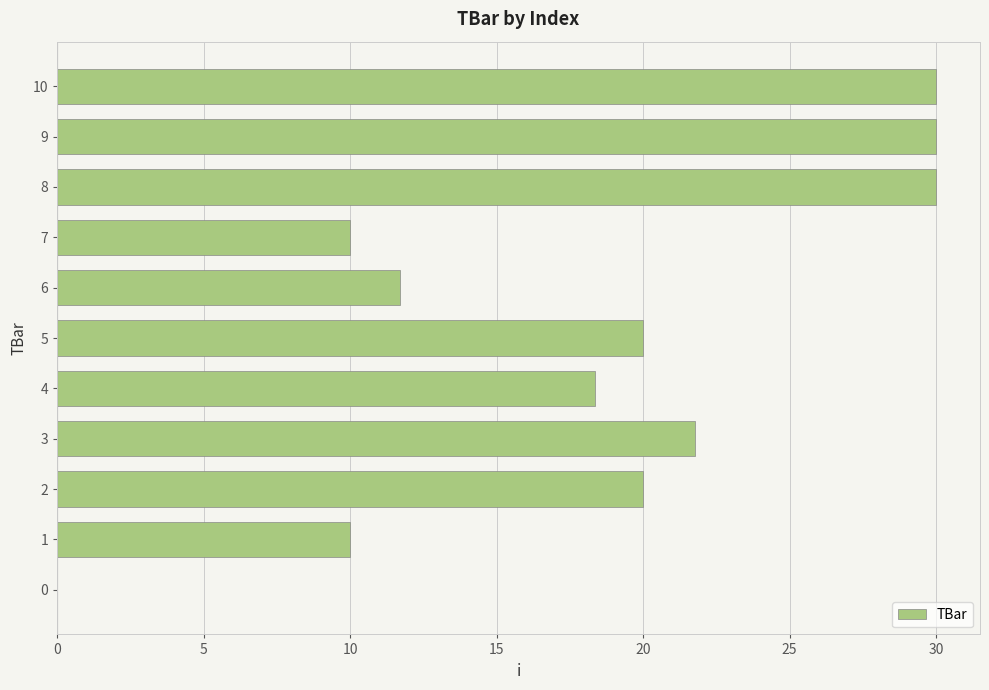

Is it true that the value at 4 is 18.4?

True